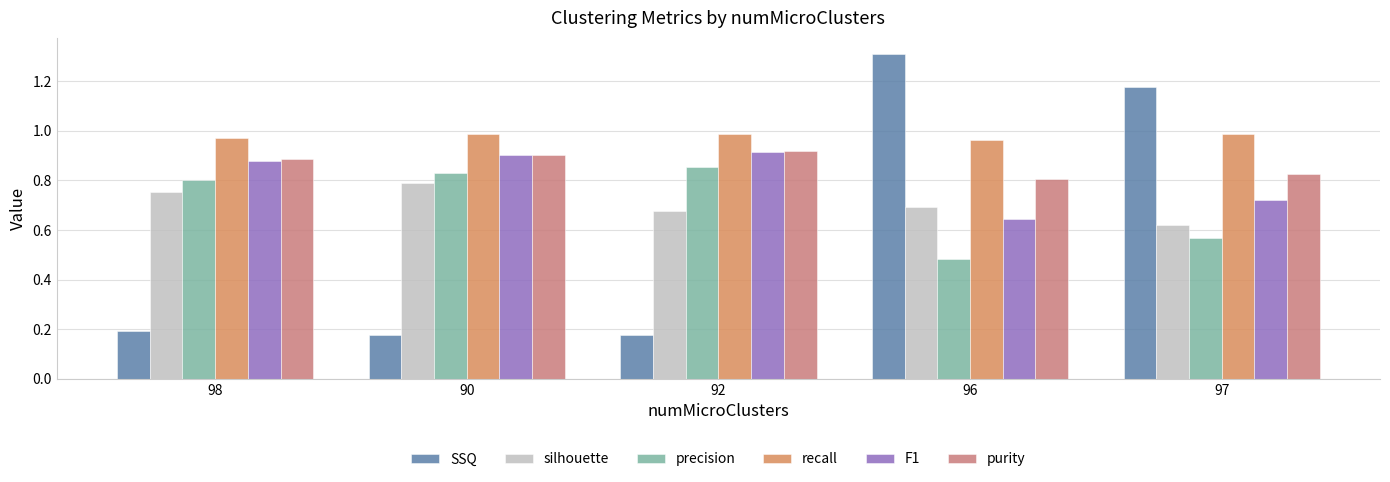

Which series has the largest total across all categories?

recall